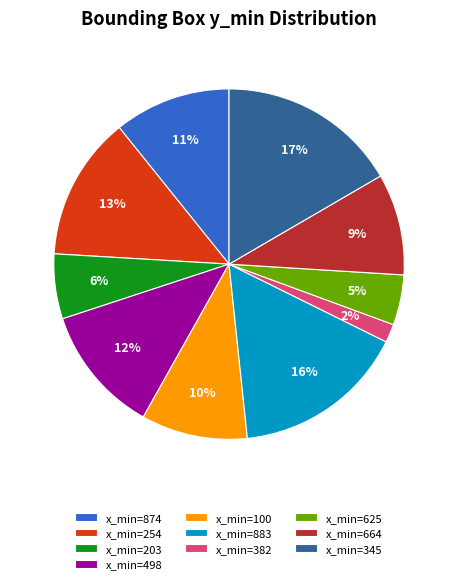

Combined, do x_min=664 and x_min=883 account for over 50%?

No